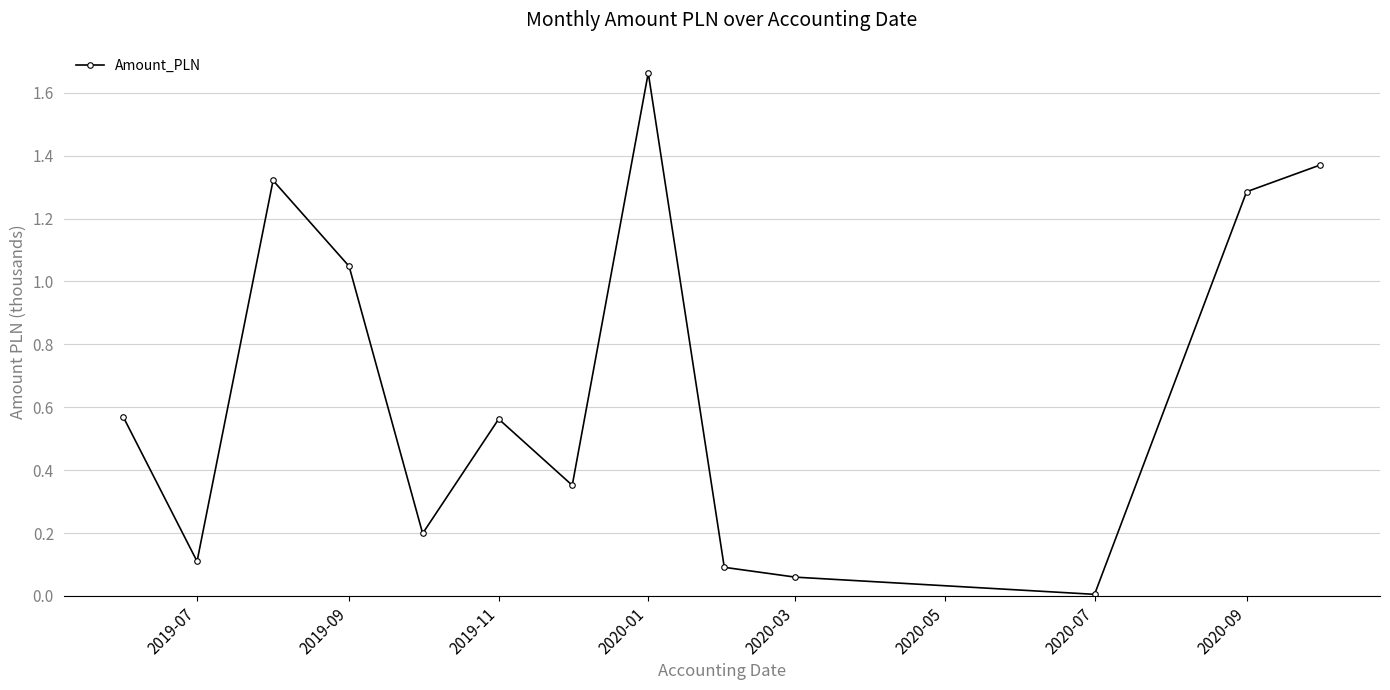

Count the number of categories in the chart.

13